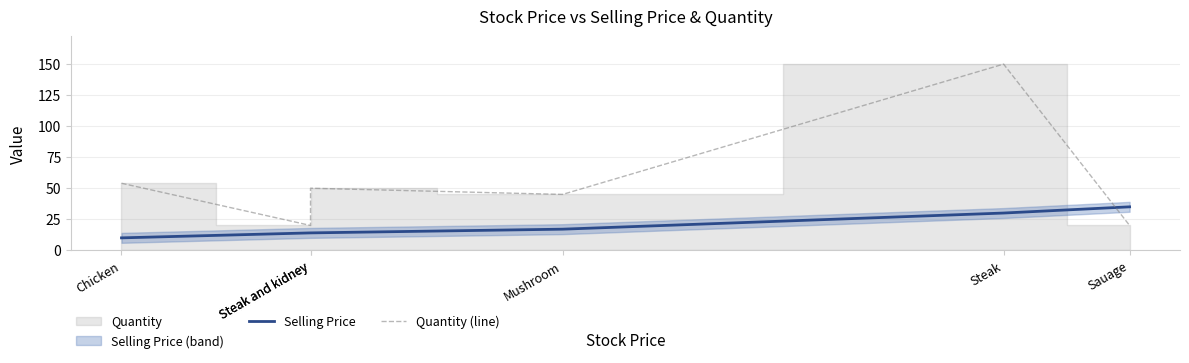

True or false: Quantity (line) and Selling Price intersect in this chart.

True